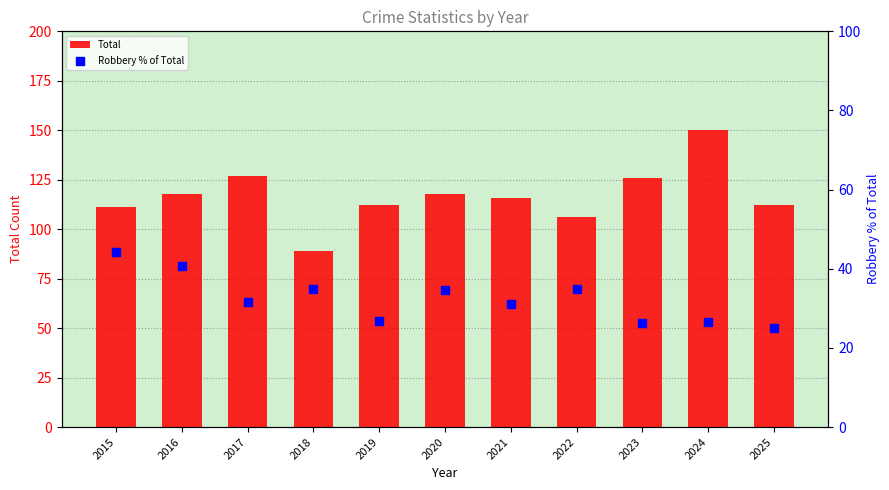

Which series has the largest total across all categories?

Total